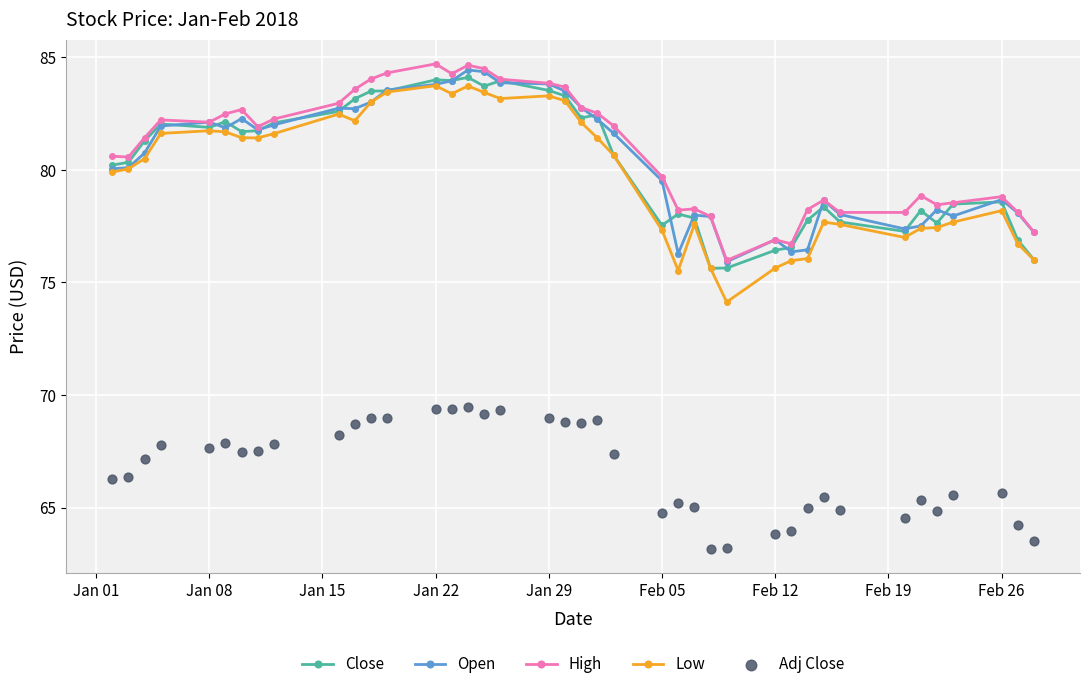

What are all the series names shown in the legend?

Close, Open, High, Low, Adj Close